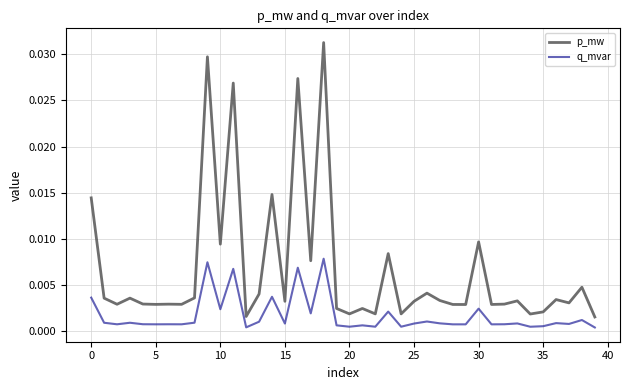

Which series has the largest total across all categories?

p_mw